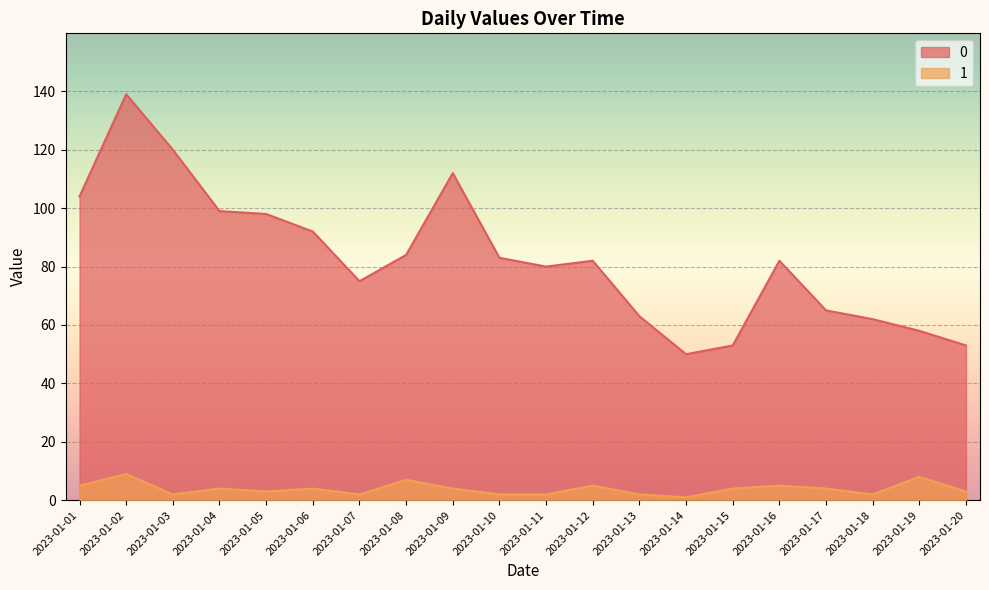

List the series in order of their overall mean, lowest first.

1, 0